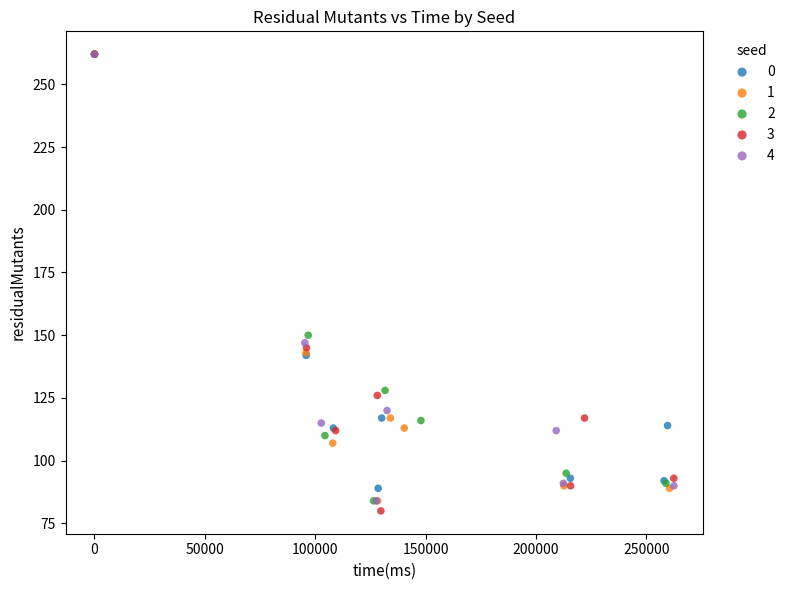

Which series has the largest Y range (max minus min)?

3